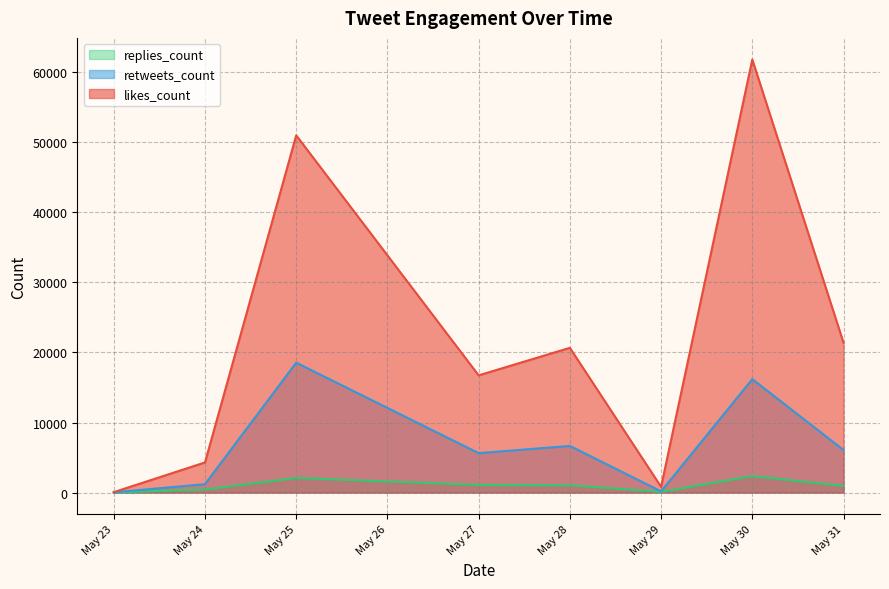

At which category is the sum across all series the highest?

May 30